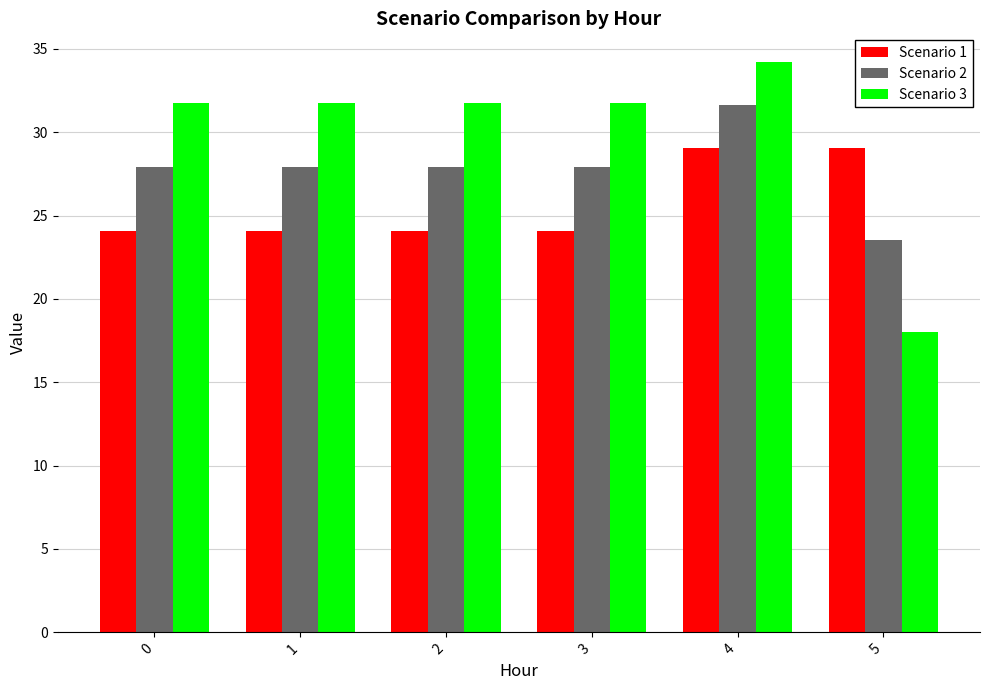

What value does the Scenario 2 series have at 1?

27.9